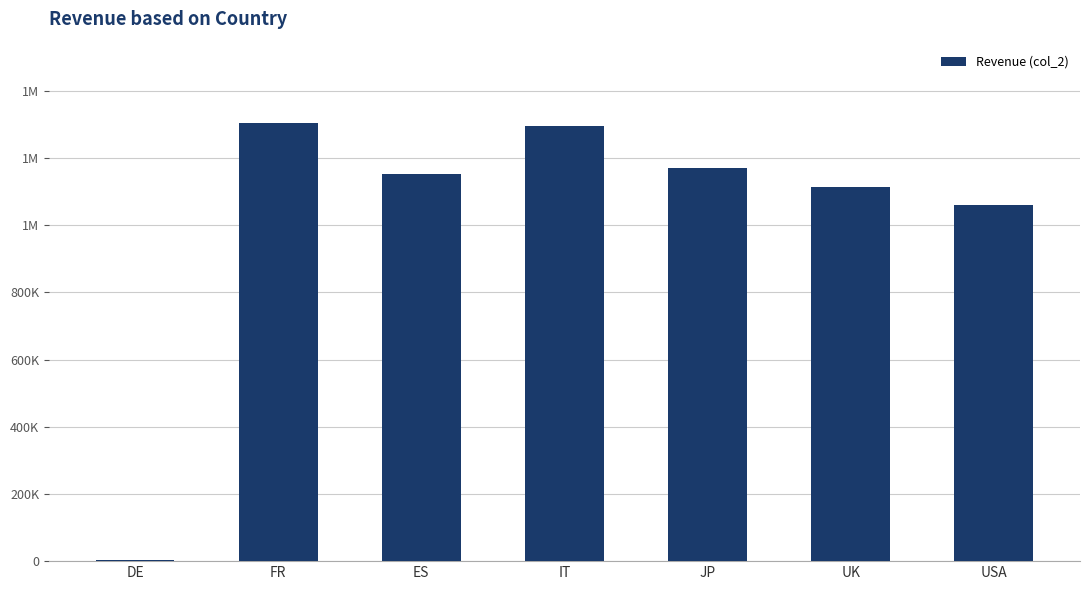

What is the label of the 5th bar from the left?

JP